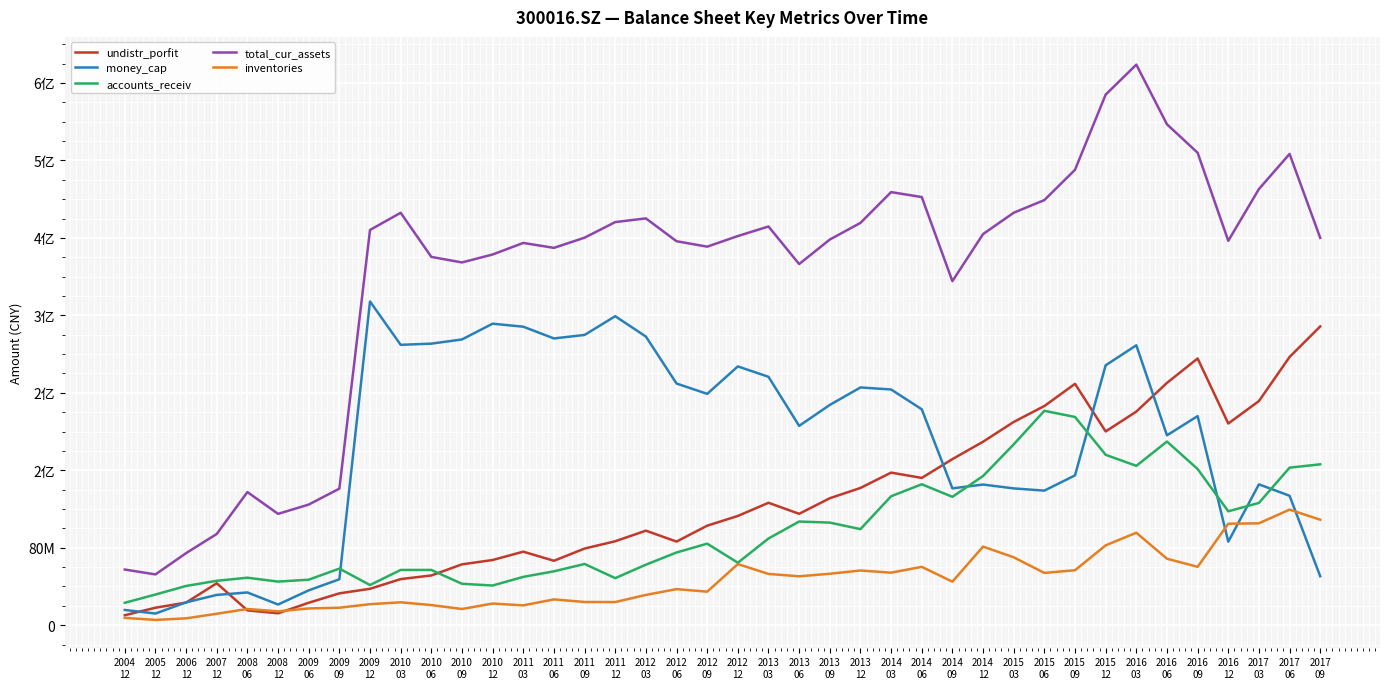

Which series ends up on top after the final intersection of inventories and undistr_porfit?

undistr_porfit